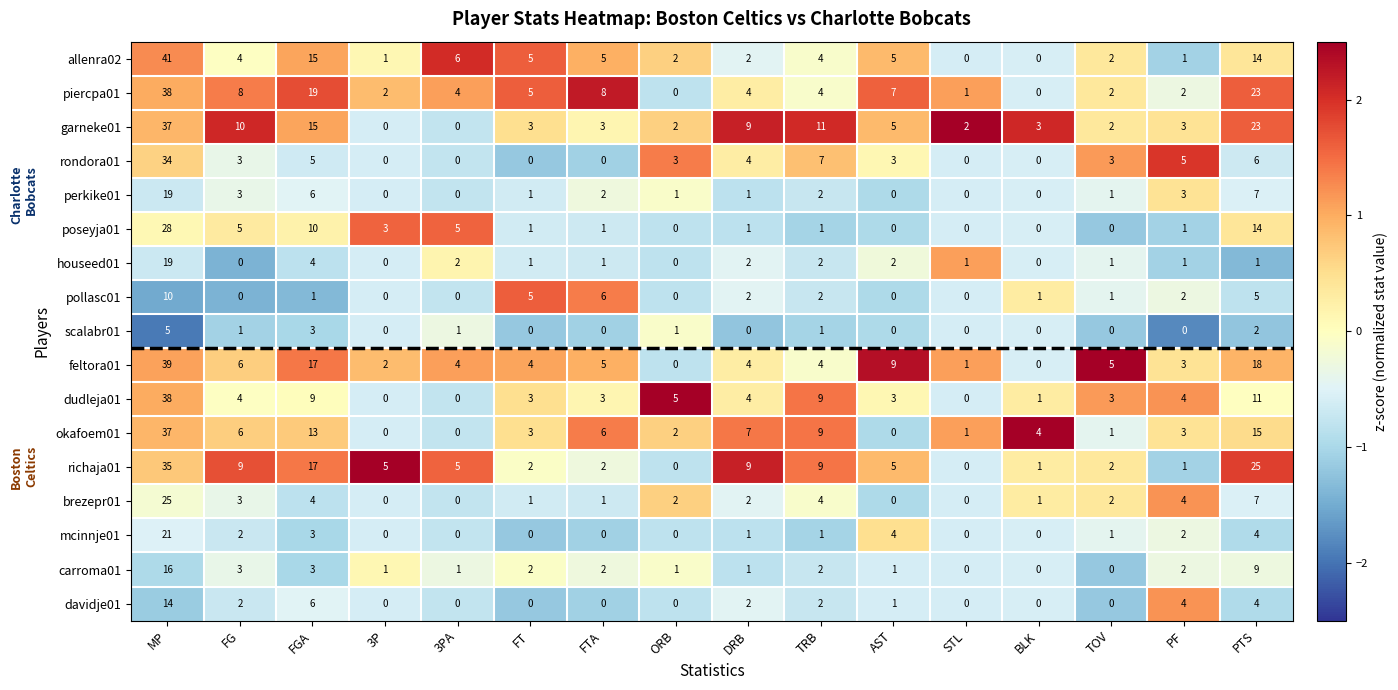

How many values in the perkike01 series are below 1?

5